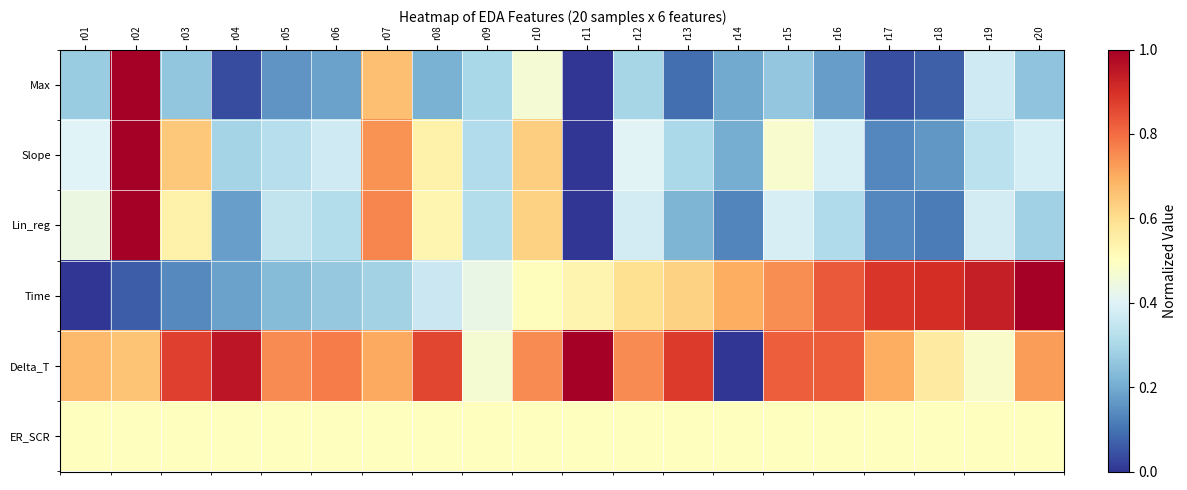

Reading left to right, list all the values displayed in this chart.

Max: r01=0.3	r02=1.0	r03=0.3	r04=0.0	r05=0.2	r06=0.2	r07=0.7	r08=0.2	r09=0.3	r10=0.5	r11=0.0	r12=0.3	r13=0.1	r14=0.2	r15=0.3	r16=0.2	r17=0.0	r18=0.1	r19=0.4	r20=0.3
Slope: r01=0.4	r02=1.0	r03=0.6	r04=0.3	r05=0.3	r06=0.4	r07=0.7	r08=0.5	r09=0.3	r10=0.6	r11=0.0	r12=0.4	r13=0.3	r14=0.2	r15=0.5	r16=0.4	r17=0.1	r18=0.2	r19=0.3	r20=0.4
Lin_reg: r01=0.4	r02=1.0	r03=0.5	r04=0.2	r05=0.3	r06=0.3	r07=0.8	r08=0.5	r09=0.3	r10=0.6	r11=0.0	r12=0.4	r13=0.2	r14=0.1	r15=0.4	r16=0.3	r17=0.1	r18=0.1	r19=0.4	r20=0.3
Time: r01=0.0	r02=0.1	r03=0.1	r04=0.2	r05=0.2	r06=0.3	r07=0.3	r08=0.4	r09=0.4	r10=0.5	r11=0.5	r12=0.6	r13=0.6	r14=0.7	r15=0.7	r16=0.8	r17=0.9	r18=0.9	r19=0.9	r20=1.0
Delta_T: r01=0.7	r02=0.7	r03=0.9	r04=1.0	r05=0.8	r06=0.8	r07=0.7	r08=0.9	r09=0.5	r10=0.8	r11=1.0	r12=0.8	r13=0.9	r14=0.0	r15=0.8	r16=0.8	r17=0.7	r18=0.6	r19=0.5	r20=0.7
ER_SCR: r01=0.5	r02=0.5	r03=0.5	r04=0.5	r05=0.5	r06=0.5	r07=0.5	r08=0.5	r09=0.5	r10=0.5	r11=0.5	r12=0.5	r13=0.5	r14=0.5	r15=0.5	r16=0.5	r17=0.5	r18=0.5	r19=0.5	r20=0.5